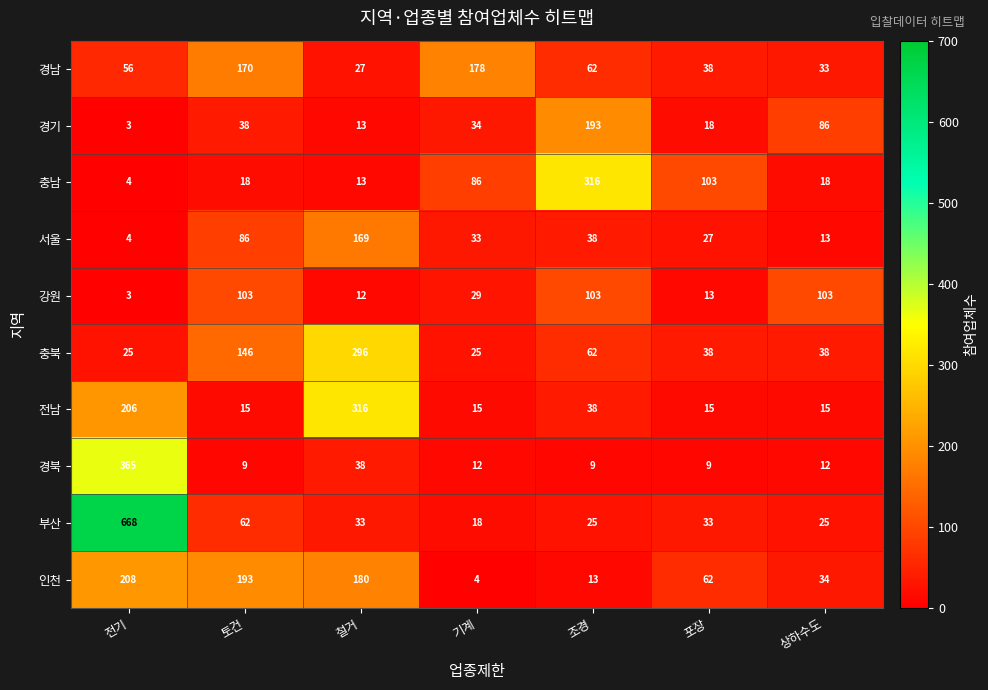

The 인천 series shows 42 at 전기. True or false?

False